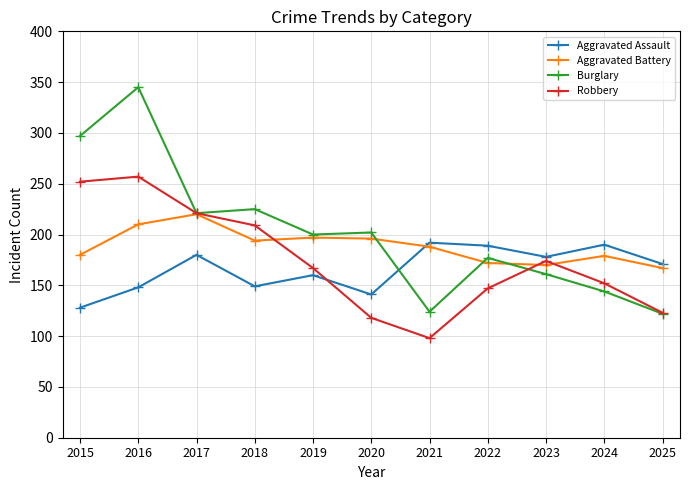

Where is Robbery nearest to the value 177?

2023